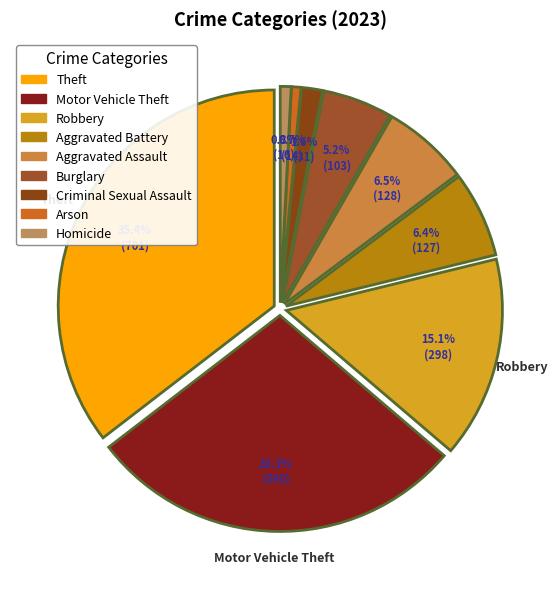

Rank the categories by value from highest to lowest.

Theft, Motor Vehicle Theft, Robbery, Aggravated Assault, Aggravated Battery, Burglary, Criminal Sexual Assault, Homicide, Arson